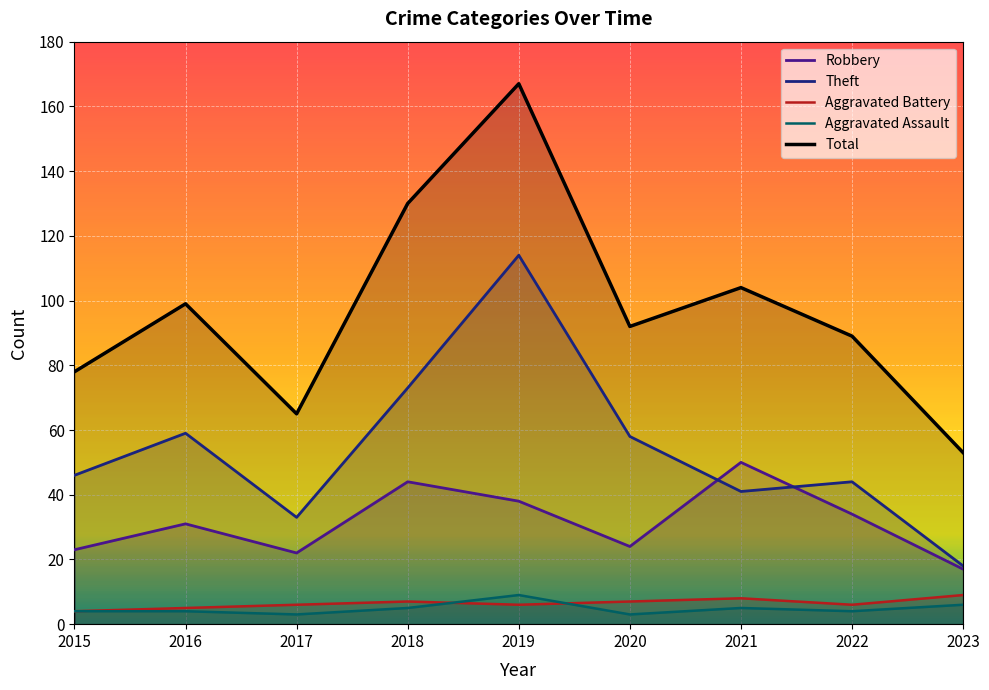

Reading left to right, extract all data points from this chart.

Robbery: 2015=23	2016=31	2017=22	2018=44	2019=38	2020=24	2021=50	2022=34	2023=17
Theft: 2015=46	2016=59	2017=33	2018=73	2019=114	2020=58	2021=41	2022=44	2023=18
Aggravated Battery: 2015=4	2016=5	2017=6	2018=7	2019=6	2020=7	2021=8	2022=6	2023=9
Aggravated Assault: 2015=4	2016=4	2017=3	2018=5	2019=9	2020=3	2021=5	2022=4	2023=6
Total: 2015=78	2016=99	2017=65	2018=130	2019=167	2020=92	2021=104	2022=89	2023=53